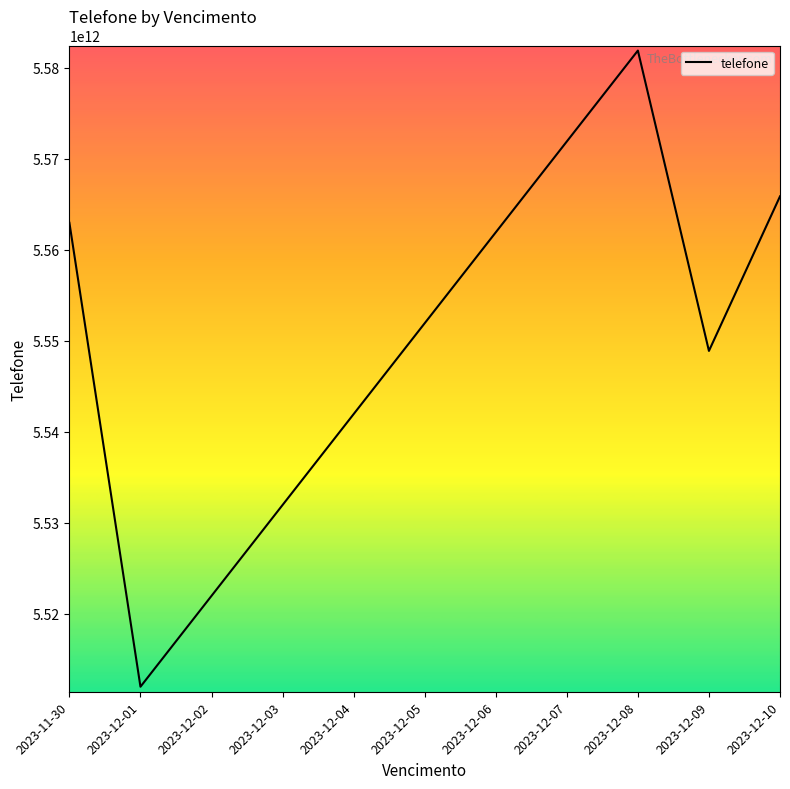

What value does the data have at 2023-12-09?

5548898765432